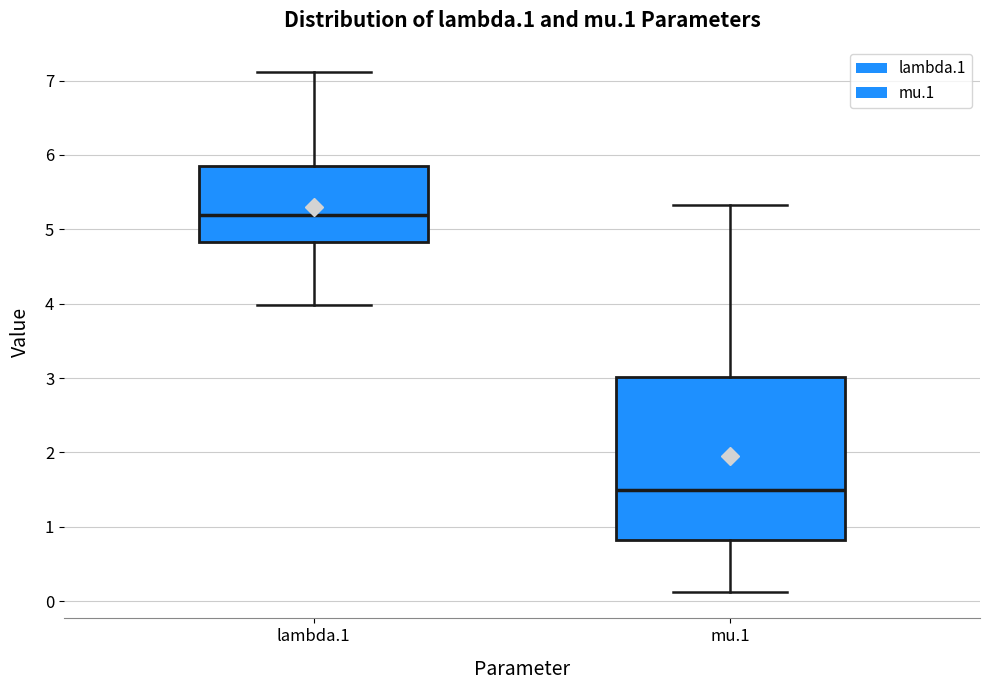

Which box is the tallest, from its lower edge to its upper edge?

mu.1